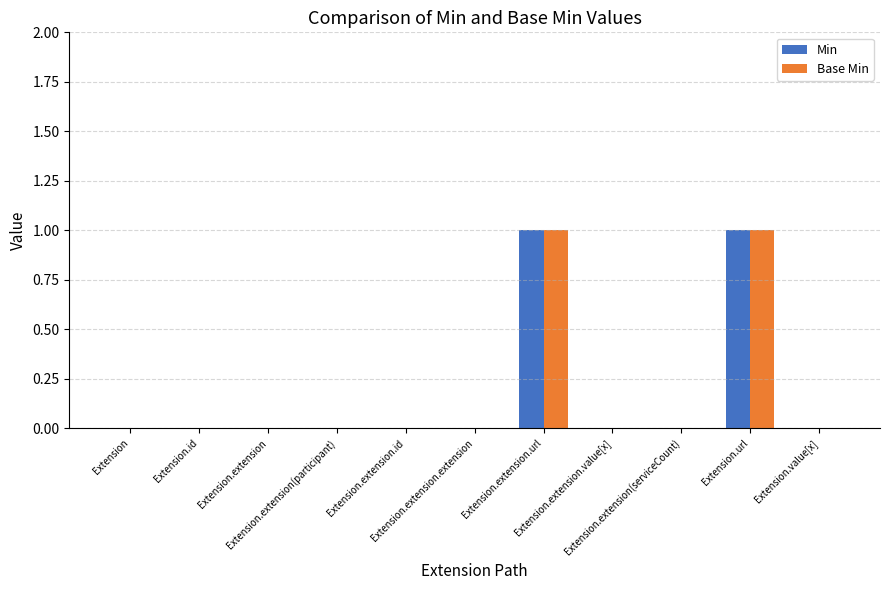

Reading right to left, list all the values displayed in this chart.

Min: Extension.value[x]=0	Extension.url=1	Extension.extension(serviceCount)=0	Extension.extension.value[x]=0	Extension.extension.url=1	Extension.extension.extension=0	Extension.extension.id=0	Extension.extension(participant)=0	Extension.extension=0	Extension.id=0	Extension=0
Base Min: Extension.value[x]=0	Extension.url=1	Extension.extension(serviceCount)=0	Extension.extension.value[x]=0	Extension.extension.url=1	Extension.extension.extension=0	Extension.extension.id=0	Extension.extension(participant)=0	Extension.extension=0	Extension.id=0	Extension=0